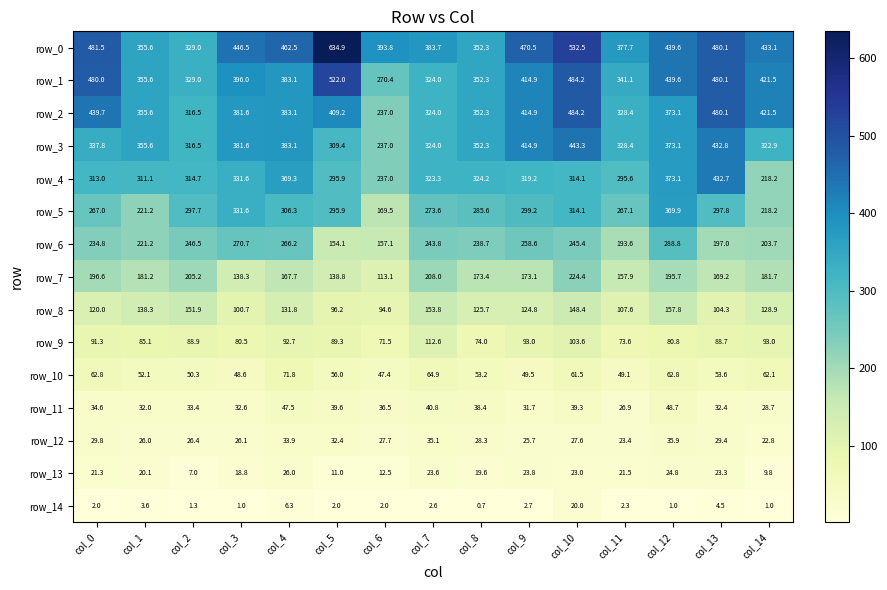

What is the difference between the highest and lowest values at col_10?

512.5